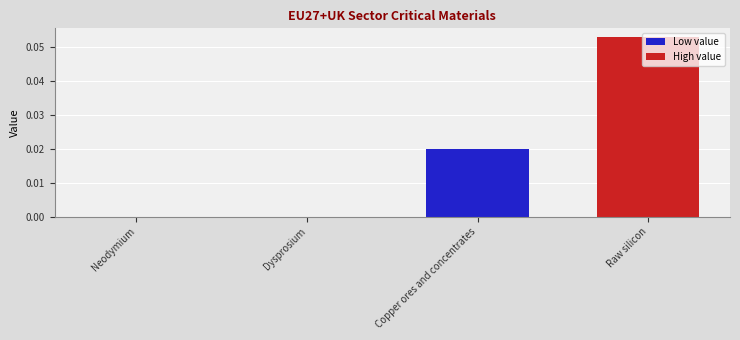

Between Raw silicon and Copper ores and concentrates, which is larger?

Raw silicon